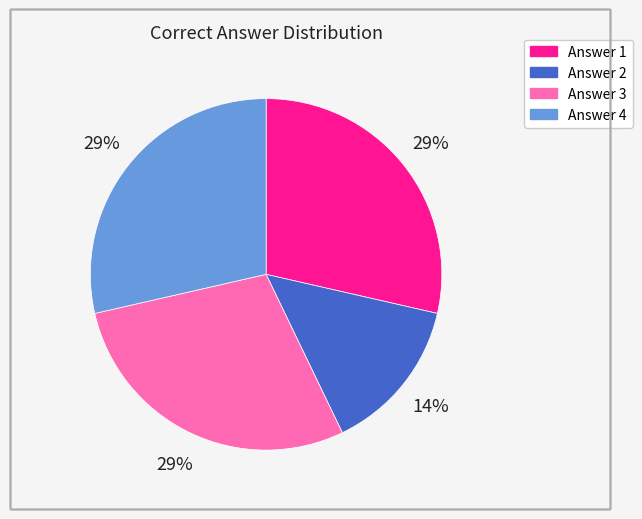

Is there a majority slice in this chart?

No